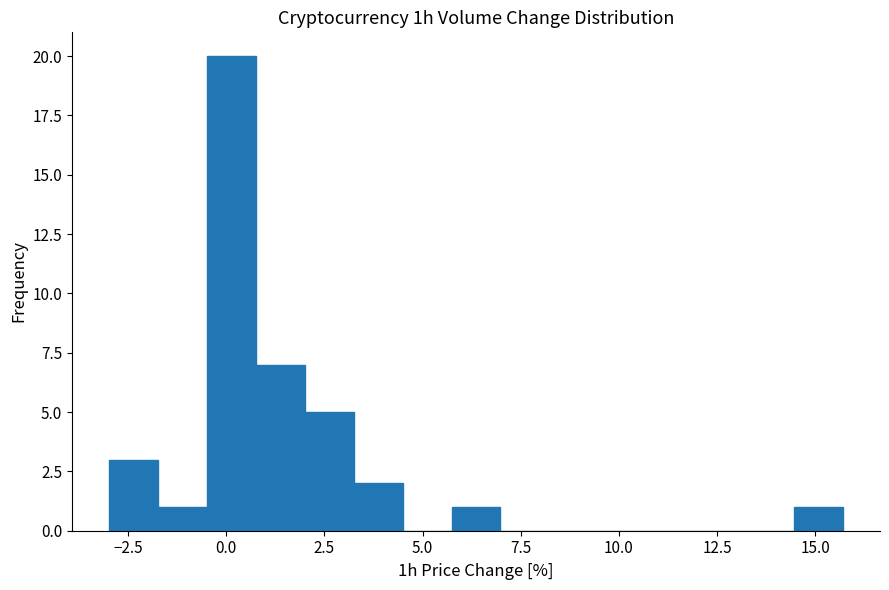

Read against the x-axis, roughly where is the centre of the tallest bar?

0.0